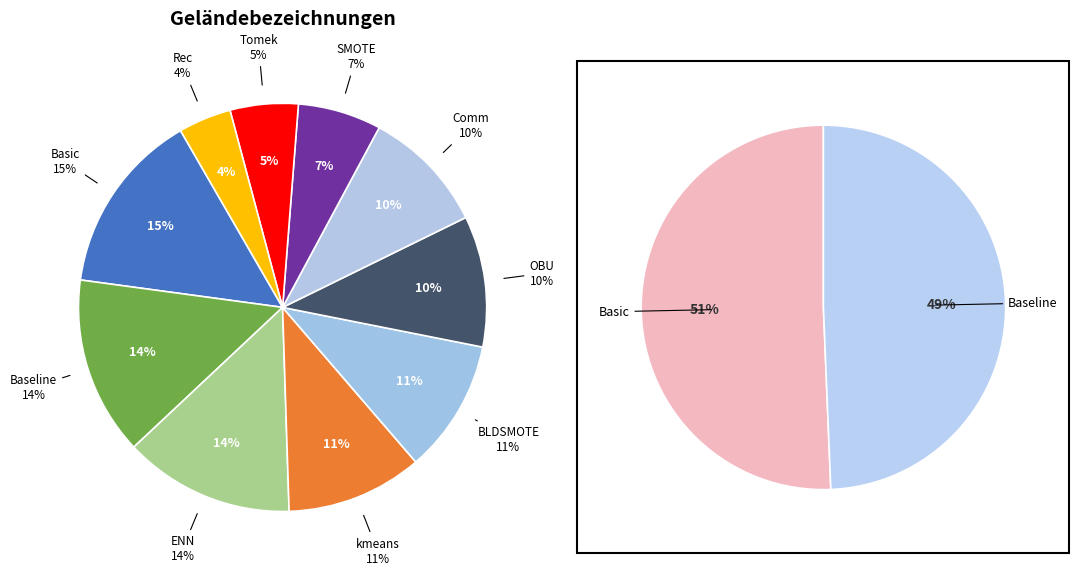

Rank the categories by value from lowest to highest.

Rec, Tomek, SMOTE, Comm, OBU, BLDSMOTE, kmeans, ENN, Baseline, Basic